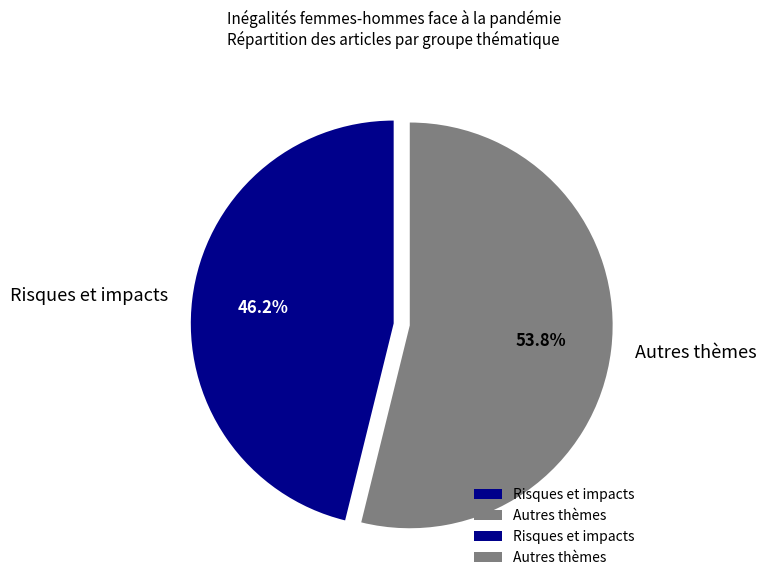

What is the majority slice?

Autres thèmes